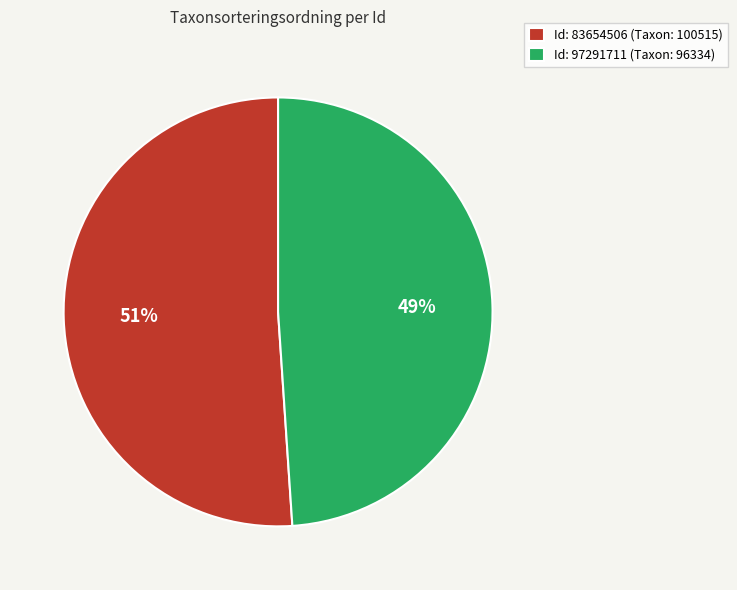

What percentage is the Id: 97291711 (Taxon: 96334) slice, to the nearest percent?

49%